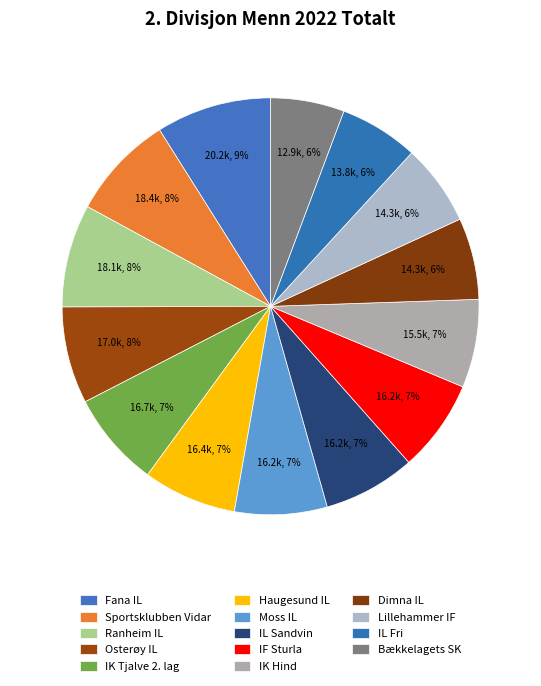

How many segments does this pie chart have?

14